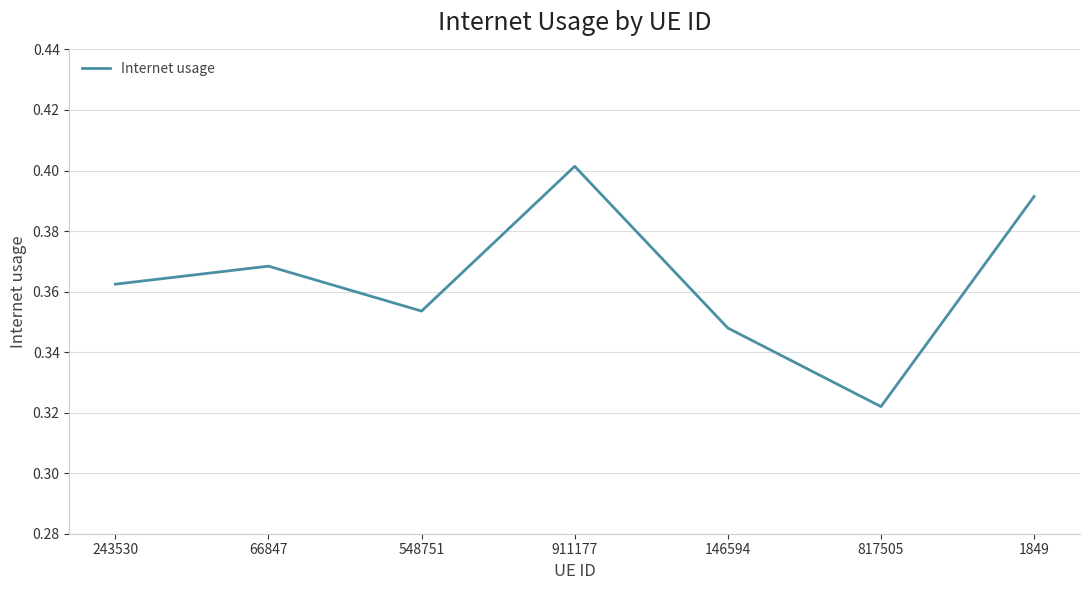

True or false: there are more than 0 points higher than both neighbors.

True